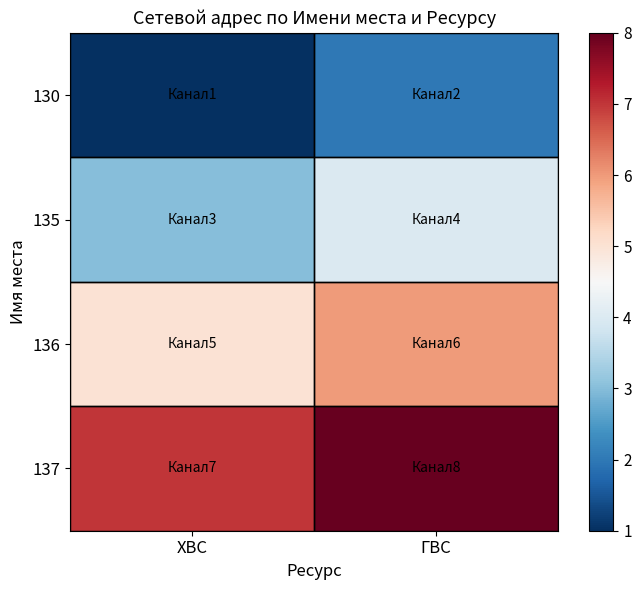

At how many categories does at least one series exceed 2?

2